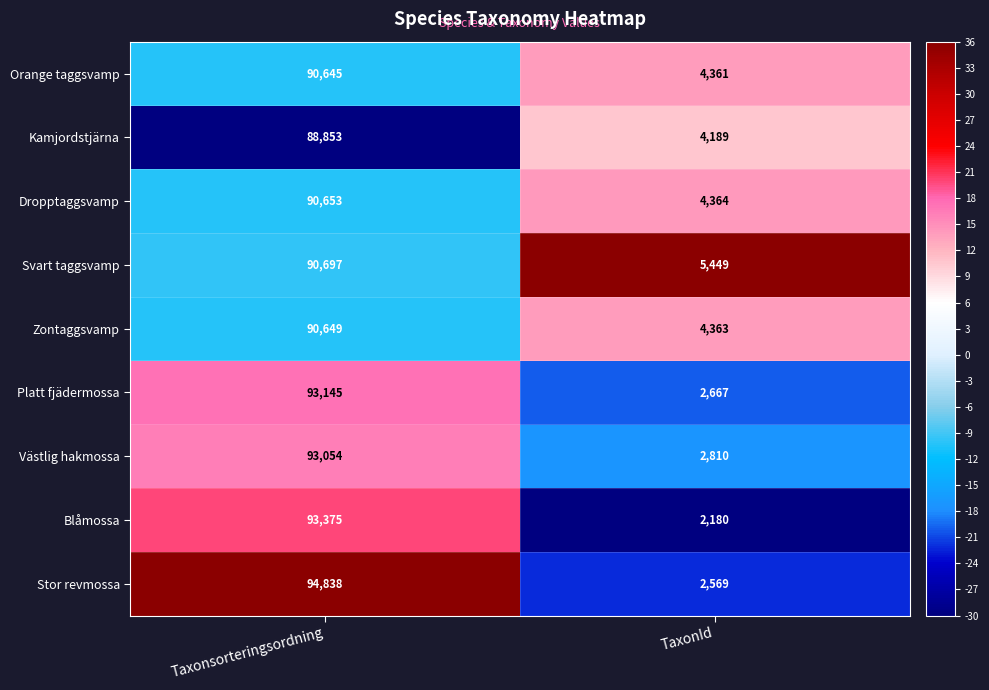

The Orange taggsvamp series shows 4361 at TaxonId. True or false?

True